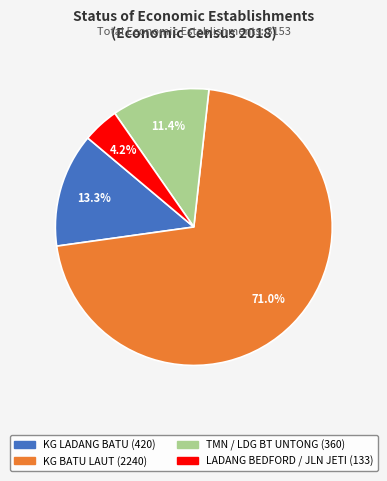

Is it true that LADANG BEDFORD / JLN JETI is 11% of the pie?

False